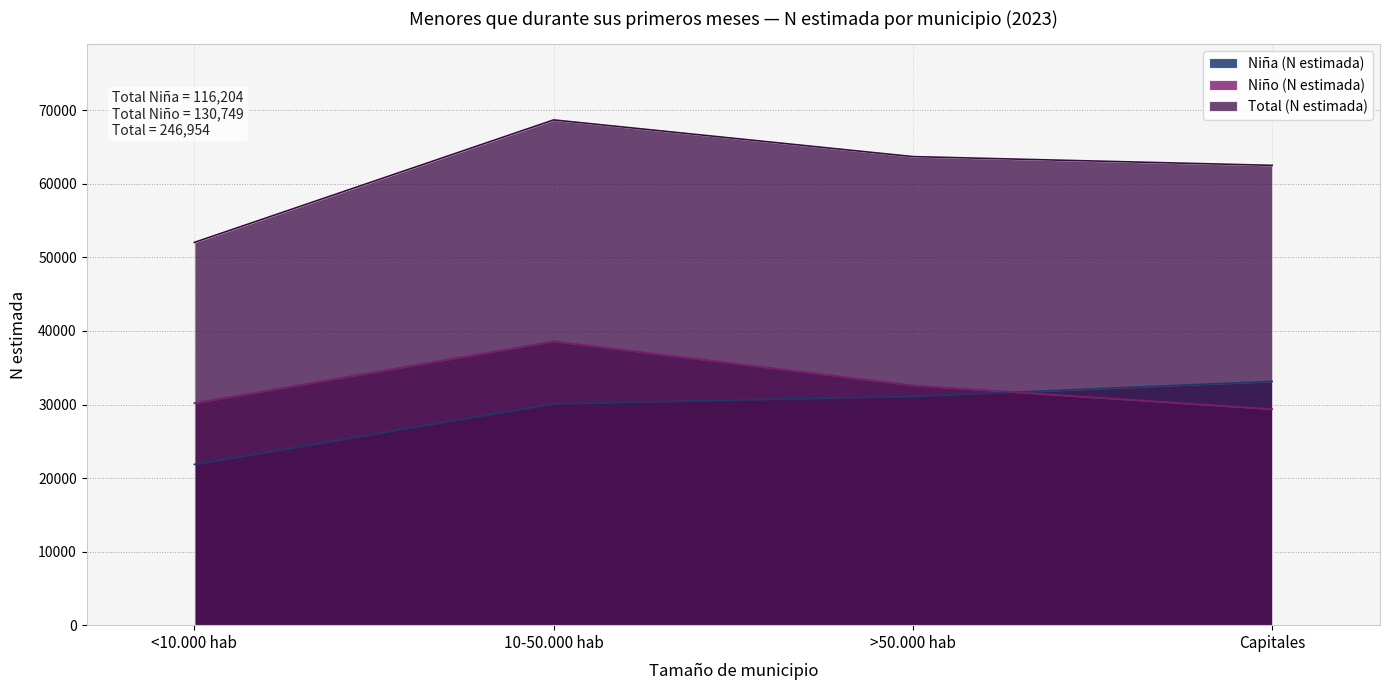

How many data points in Niña (N estimada) are less than 31108?

2